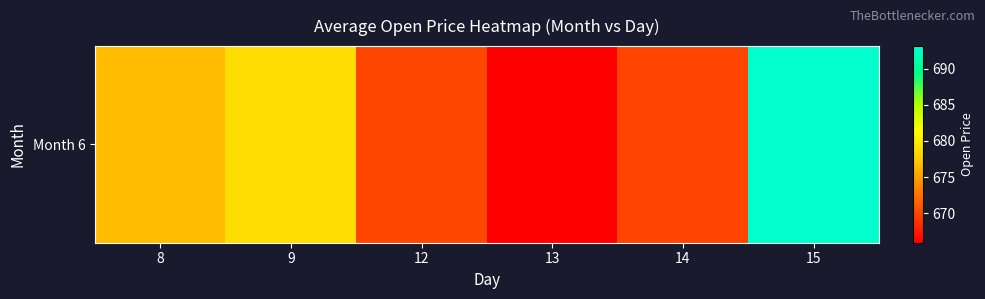

True or false: the data shows 666.0 at 13.

True